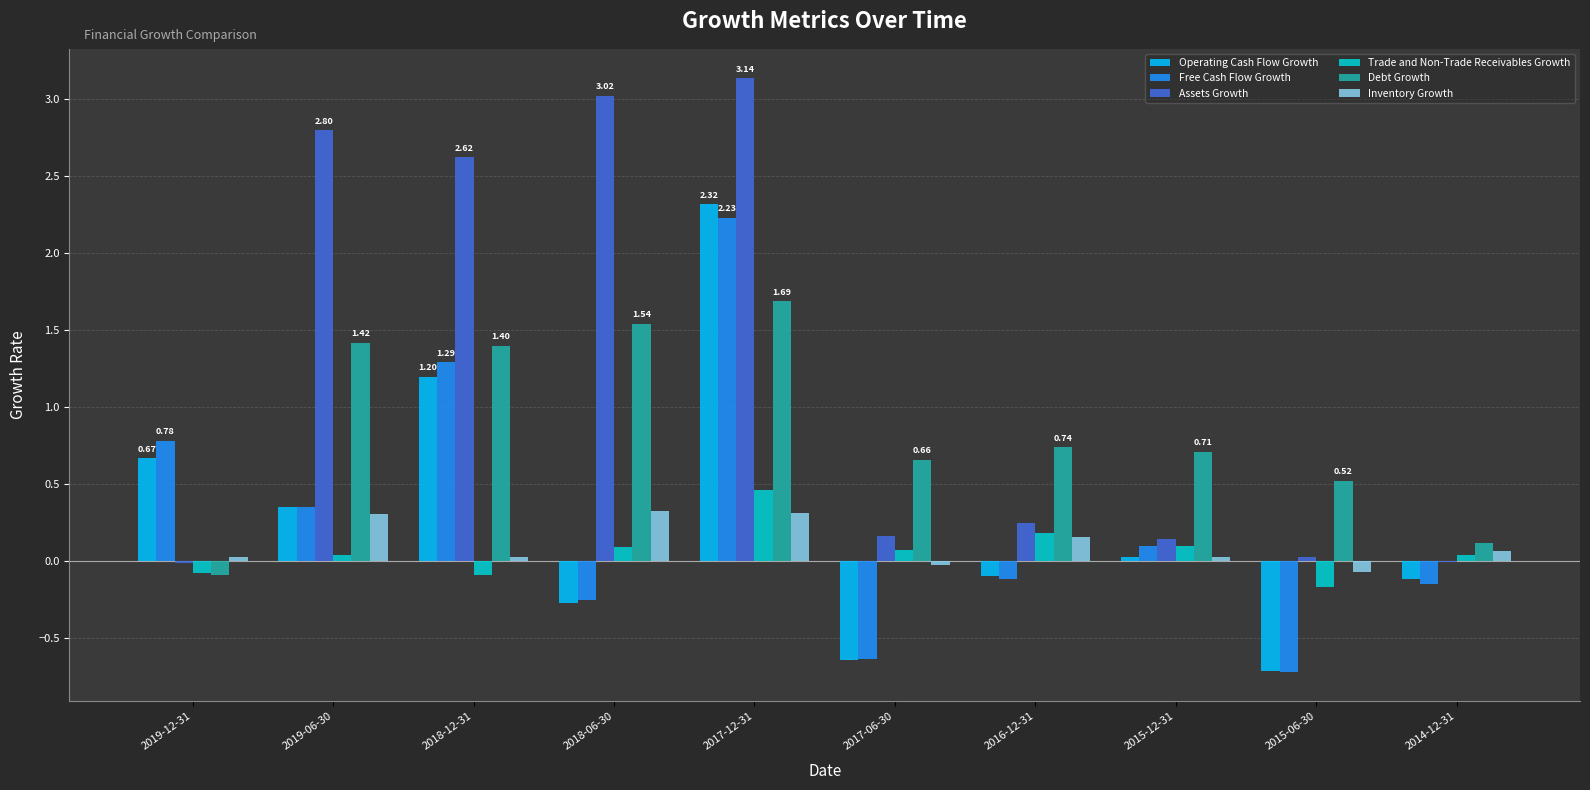

True or false: Assets Growth has a value of 0.2 at 2017-06-30.

True